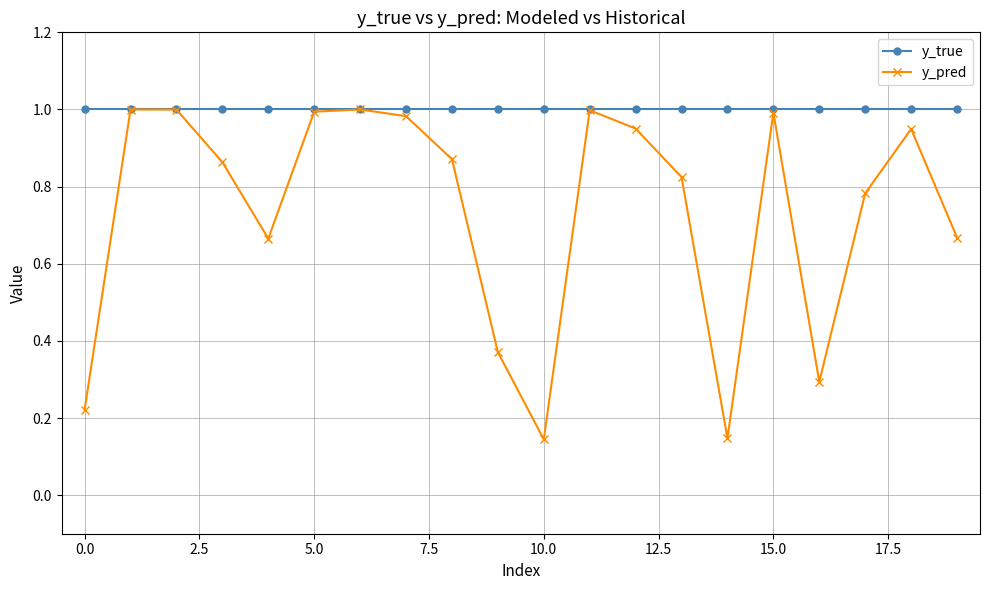

True or false: y_pred has more than 2 points higher than both neighbors.

True